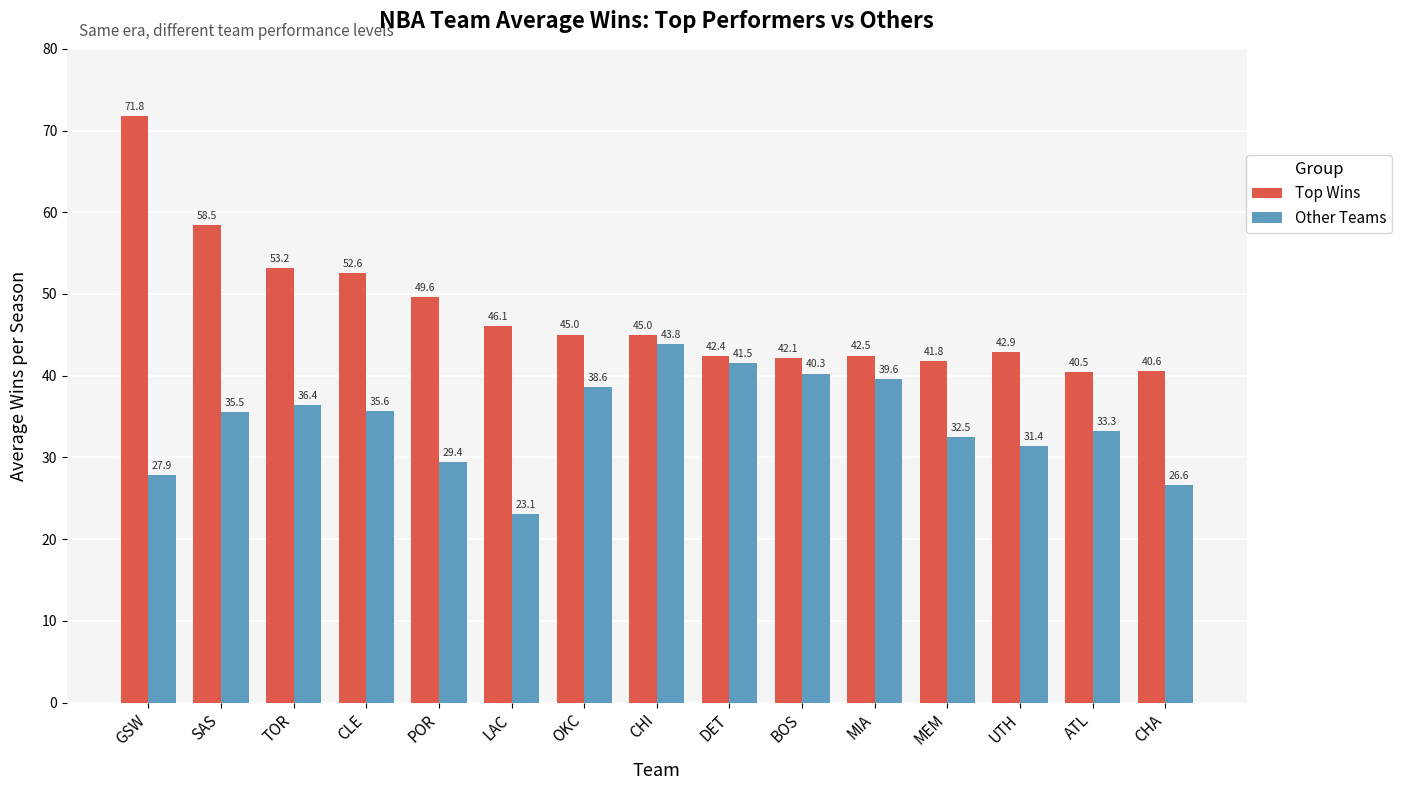

What is the spread (max minus min) of values at ATL?

7.2